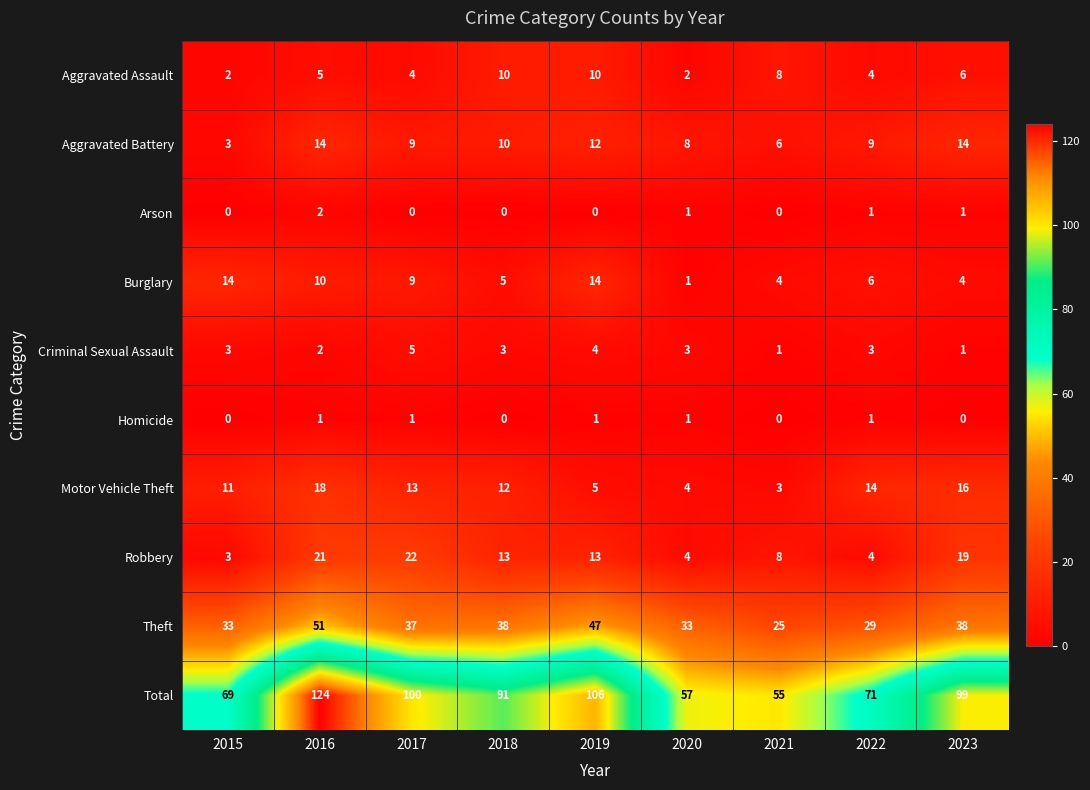

What is the spread (max minus min) of values at 2015?

69